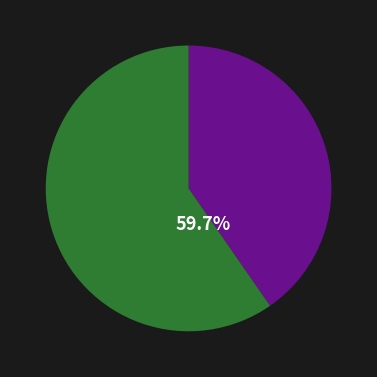

Does any single category account for the majority?

Yes